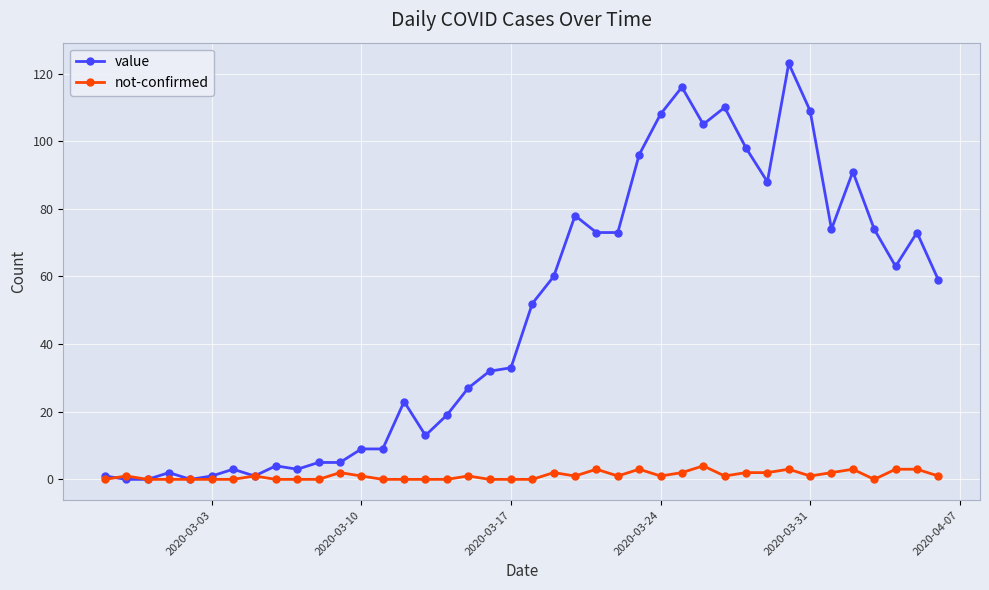

What are all the series names shown in the legend?

value, not-confirmed